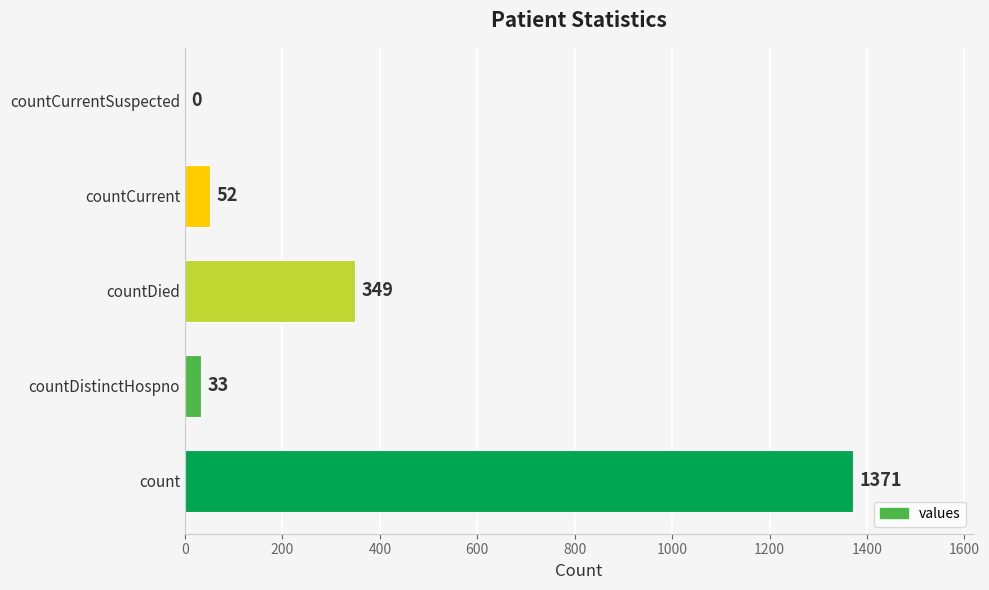

Reading bottom to top, what are all the values shown in this chart?

count=1371	countDistinctHospno=33	countDied=349	countCurrent=52	countCurrentSuspected=0